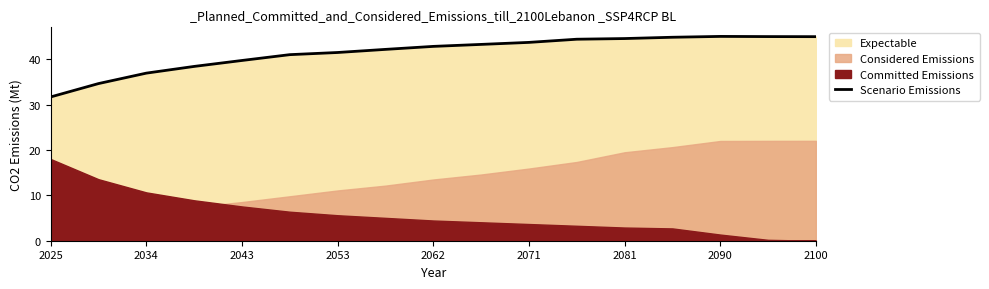

The Scenario Emissions series shows 14.6 at 2062. True or false?

False